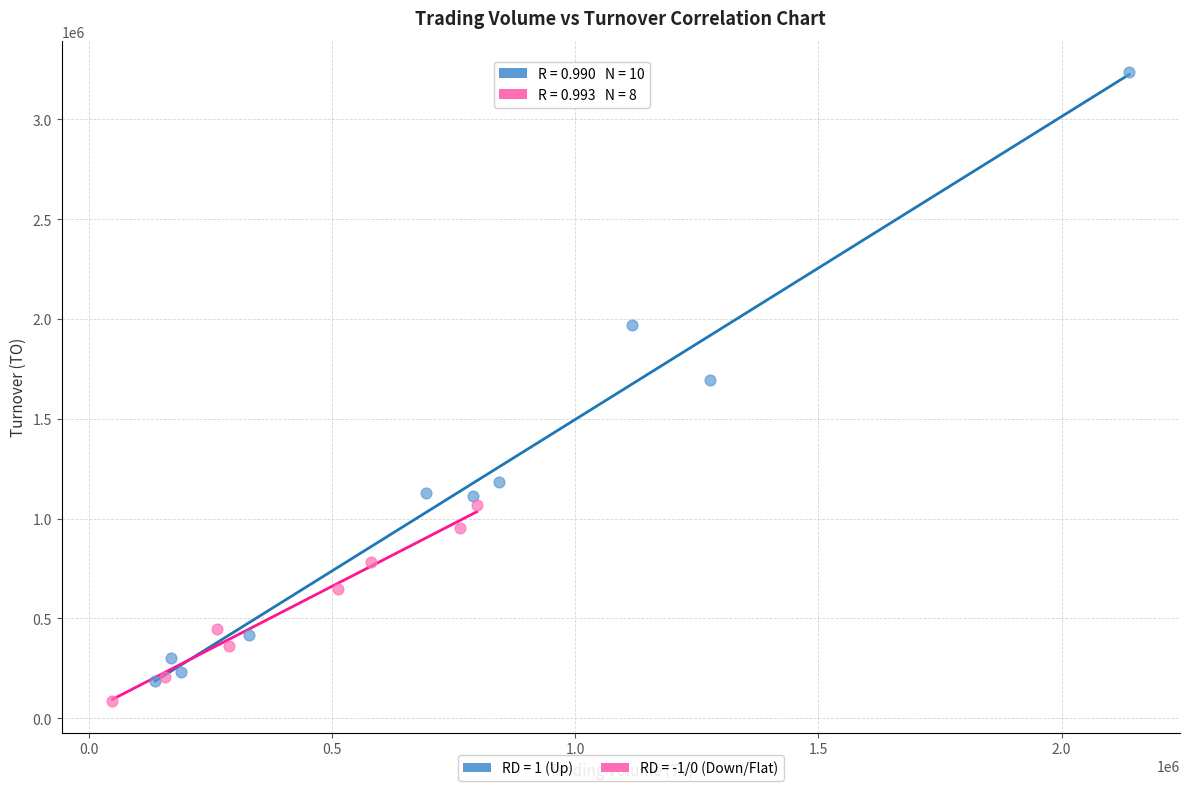

Which series reaches the minimum Y coordinate?

RD = -1/0 (Down/Flat)